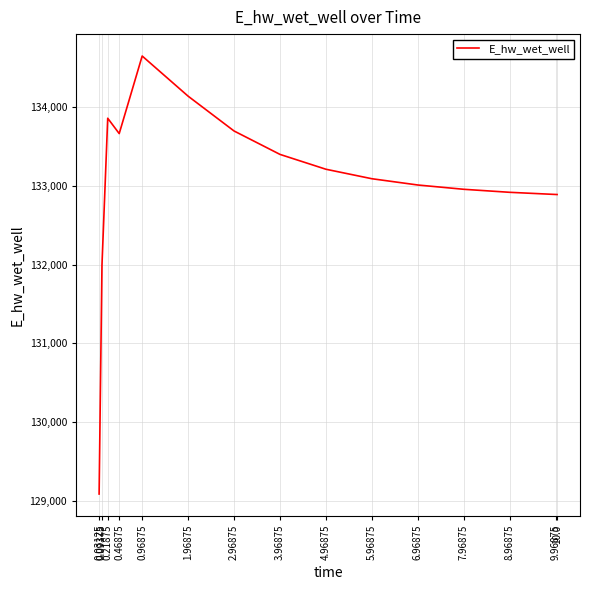

What is the maximum value shown in the chart?

134649.4